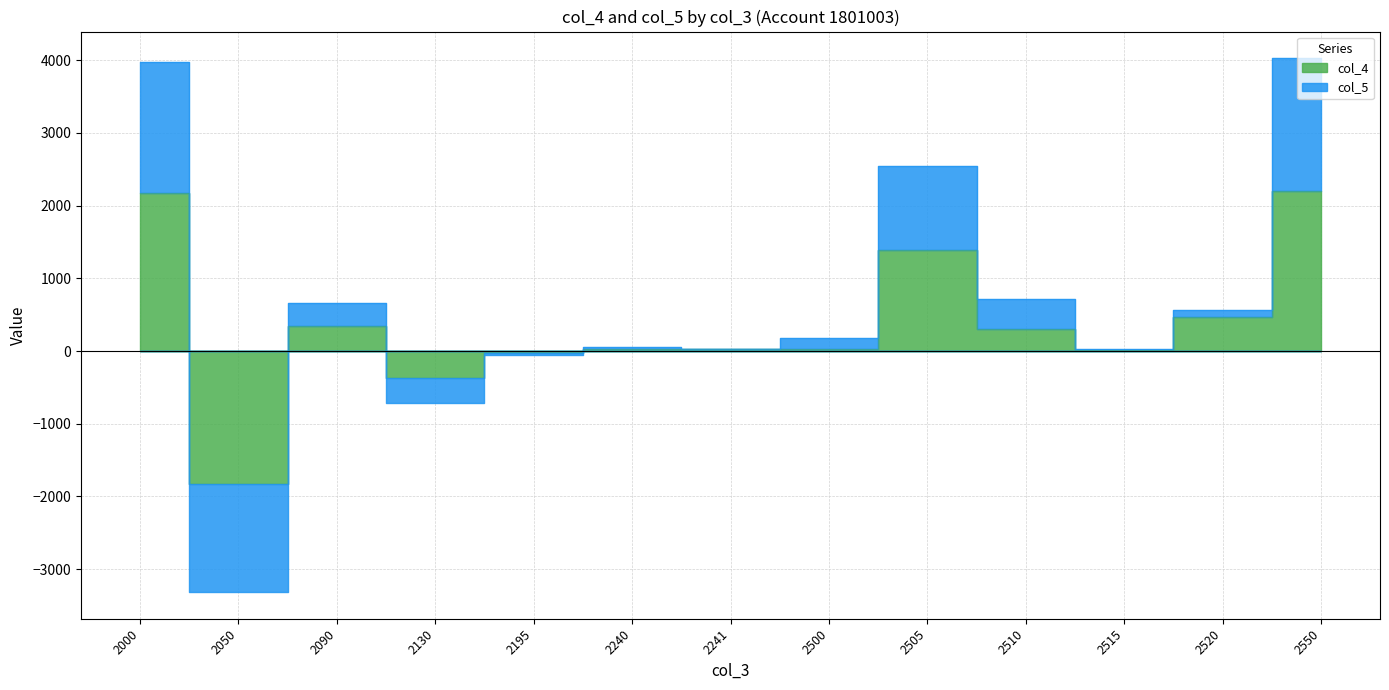

What is the approximate value of col_4 at 2550, to the nearest 100?

2200